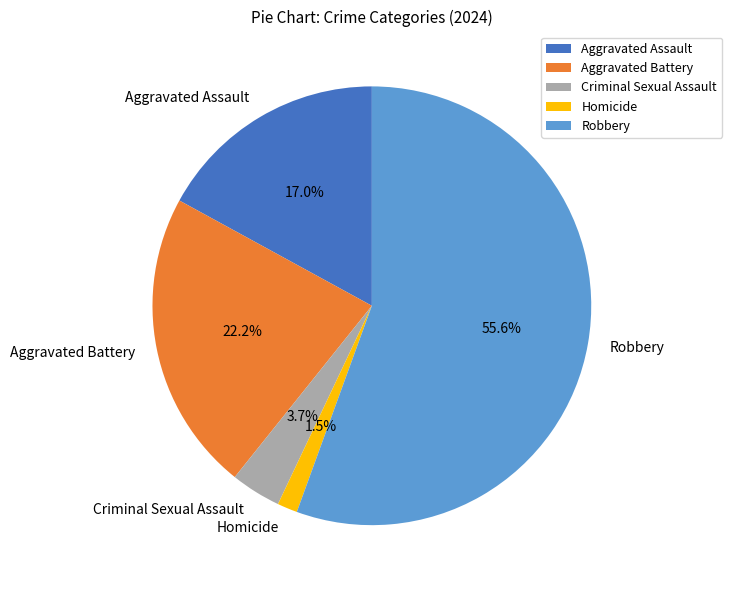

What is the majority slice?

Robbery